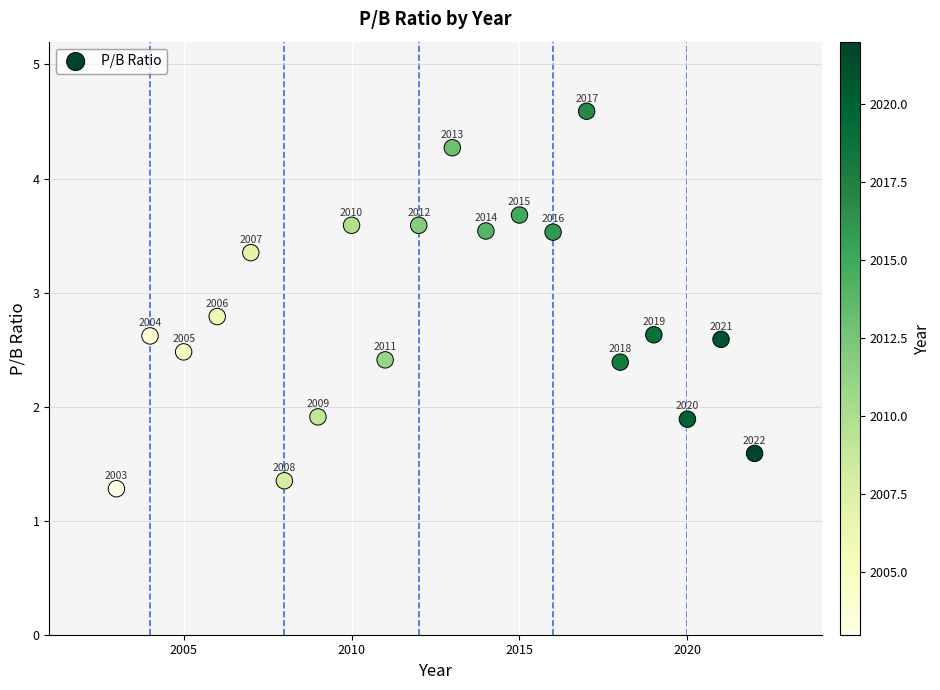

What is the range of Y values (max minus min)?

3.3